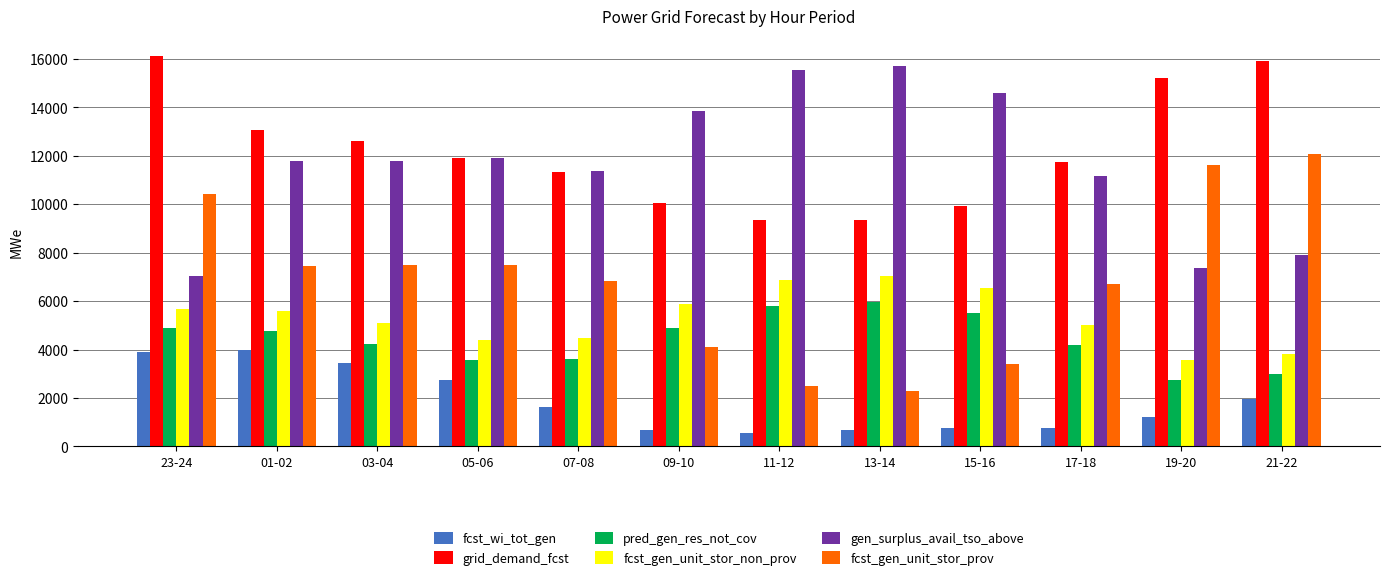

What is the total value across all series at 01-02?

46587